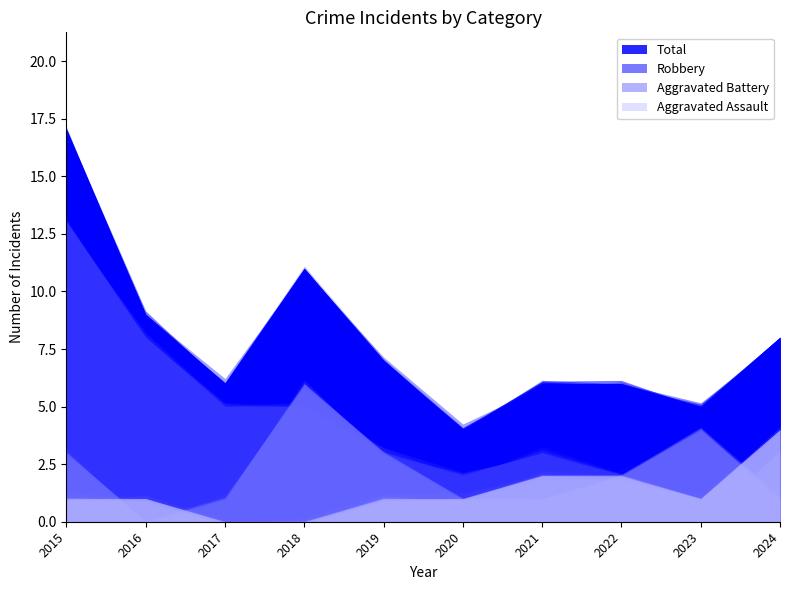

At which label is Total closest to 10?

2016